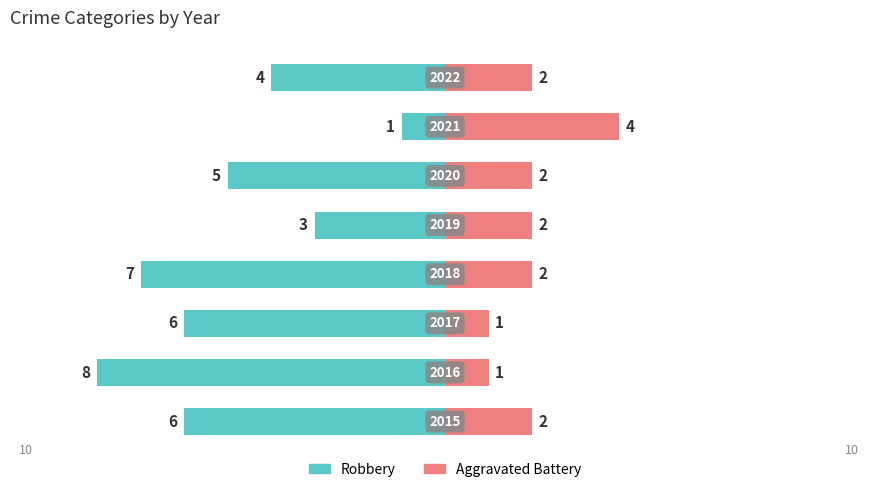

Reading right to left, list all the values displayed in this chart.

Robbery: -4	-1	-5	-3	-7	-6	-8	-6
Aggravated Battery: 2	4	2	2	2	1	1	2